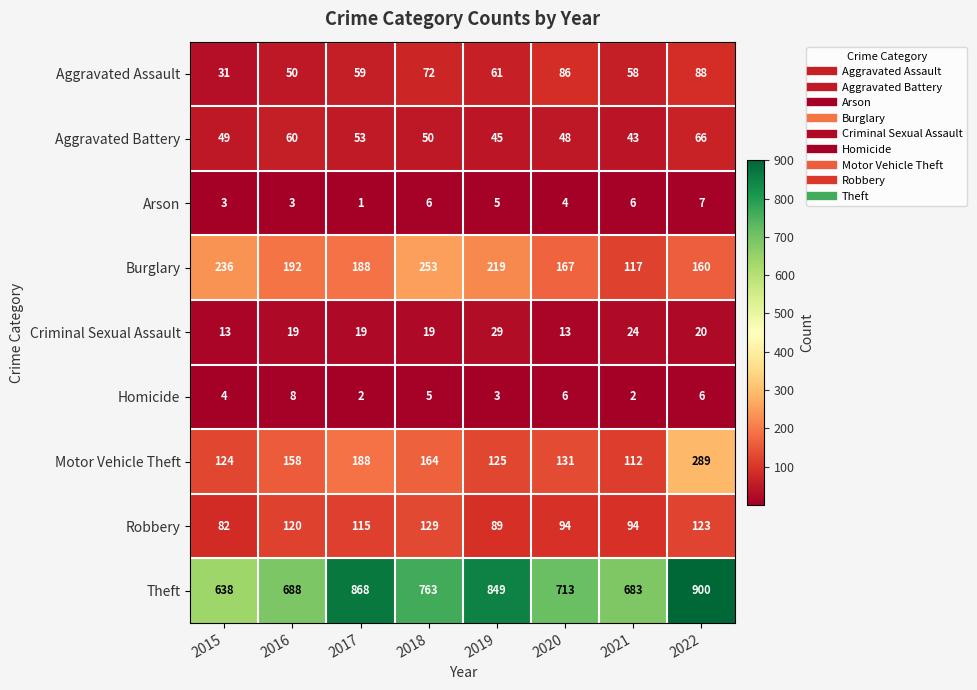

What is the spread (max minus min) of values at 2016?

685